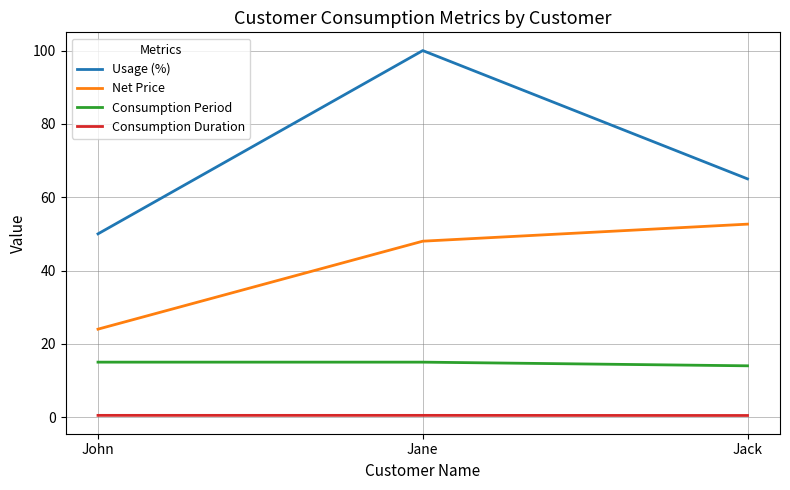

What is the total value across all series at John?

89.5